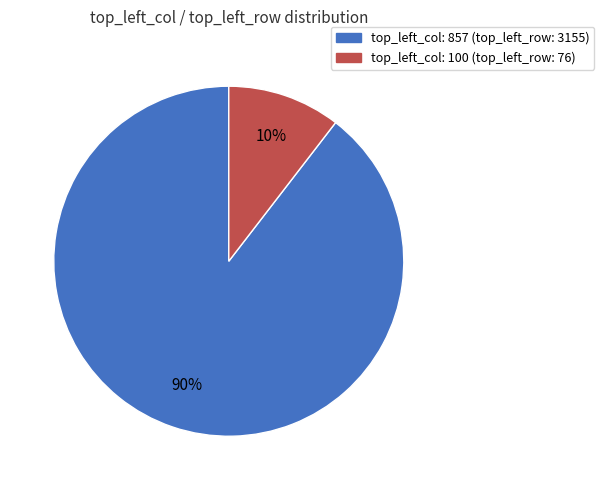

Rank the categories by value from lowest to highest.

top_left_col: 100 (top_left_row: 76), top_left_col: 857 (top_left_row: 3155)